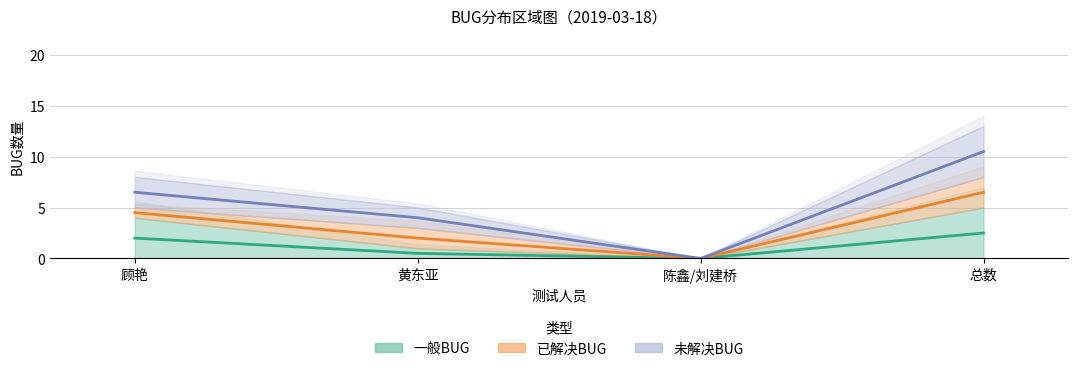

True or false: 一般BUG and 未解决BUG intersect in this chart.

False